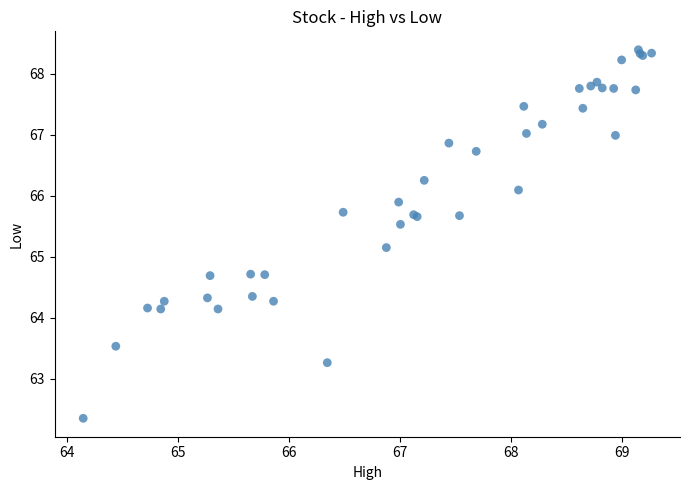

What Y value in the scatter plot is closest to 65?

65.1